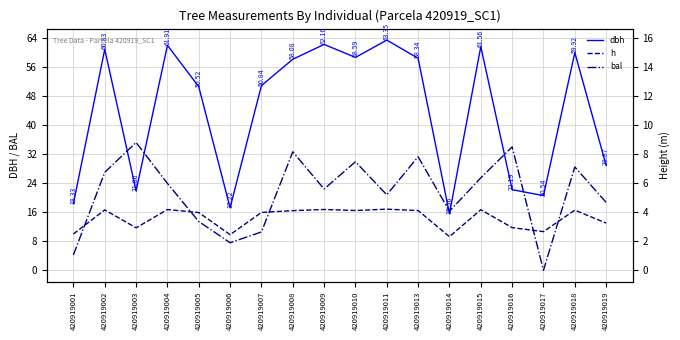

What is the difference between the maximum and second lowest values in the dbh series?

46.1